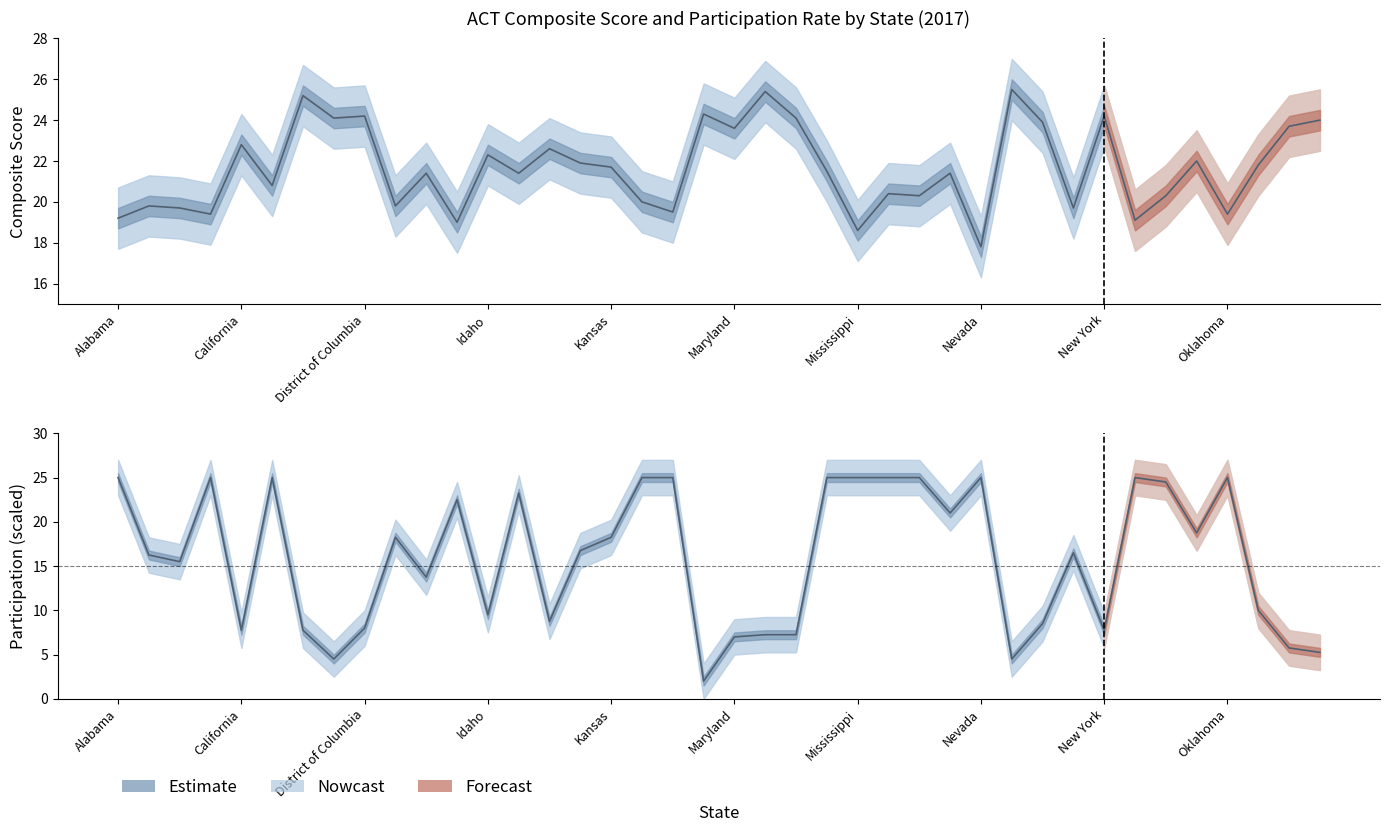

What is the difference between the composite values at Alaska and Iowa?

2.1